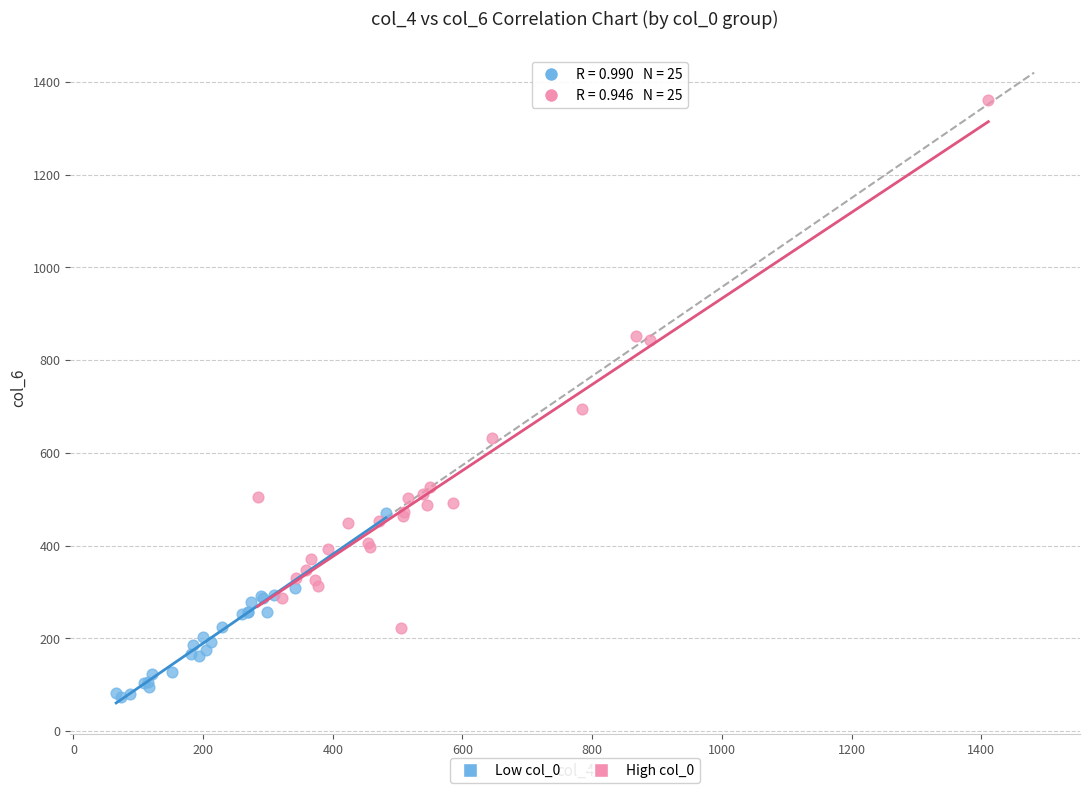

Which series reaches the maximum Y coordinate?

High col_0